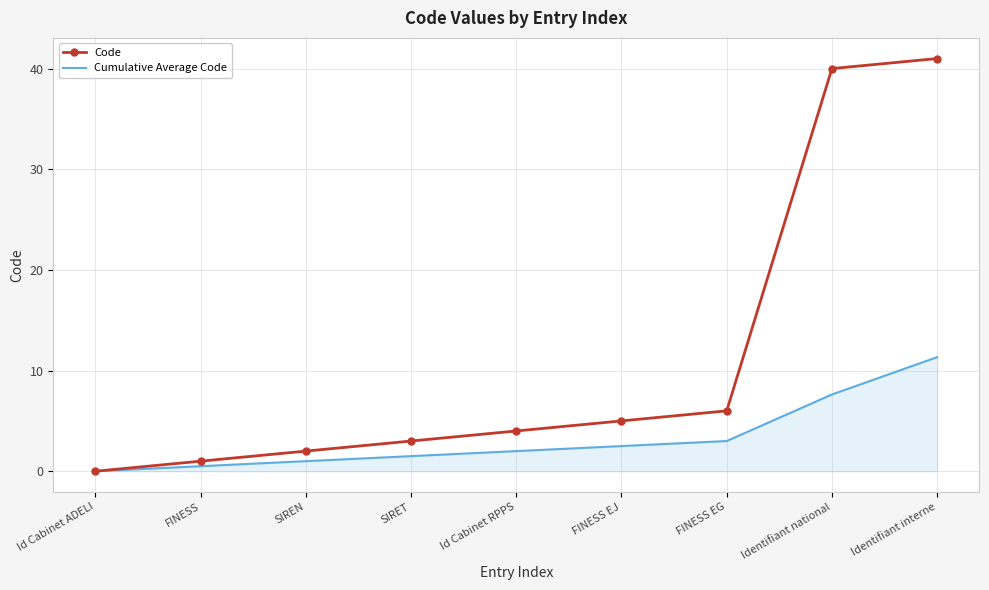

Which category has the highest value across all series?

Identifiant interne